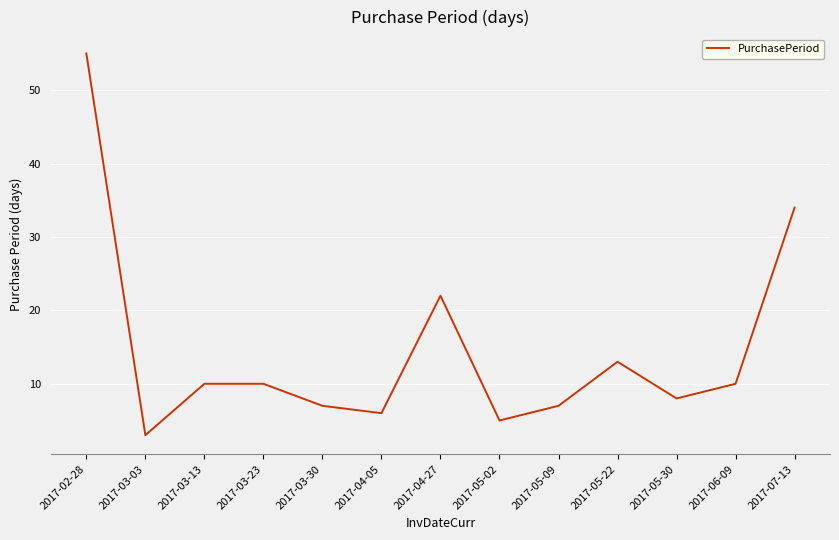

Is this an area chart (filled region under the line)?

No